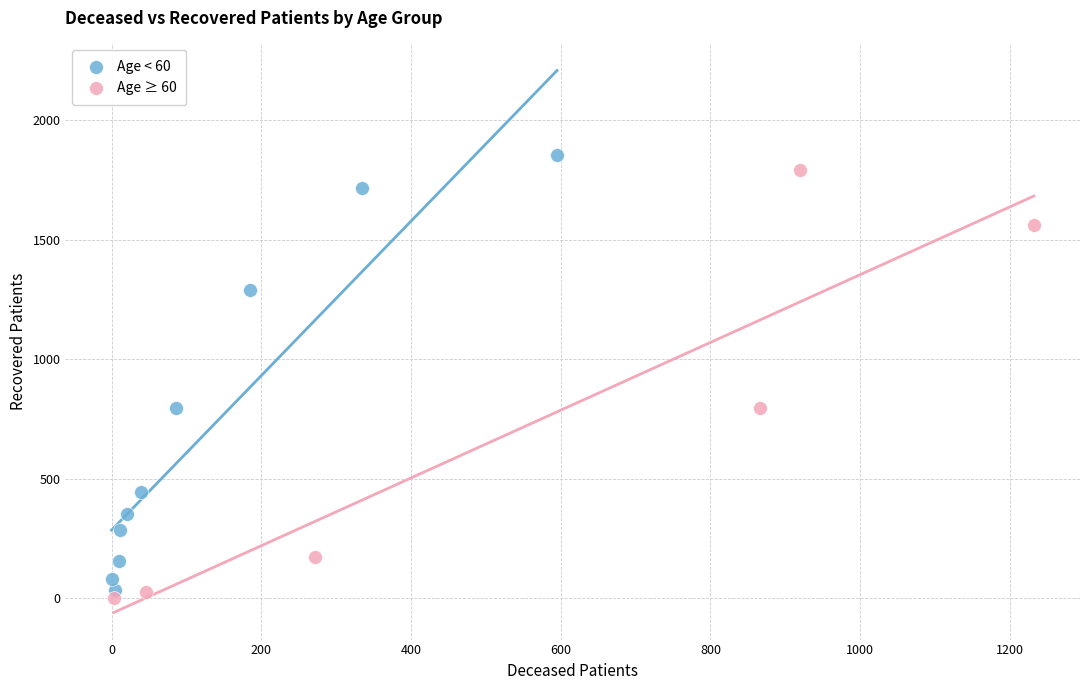

Which series reaches the minimum Y coordinate?

Age ≥ 60